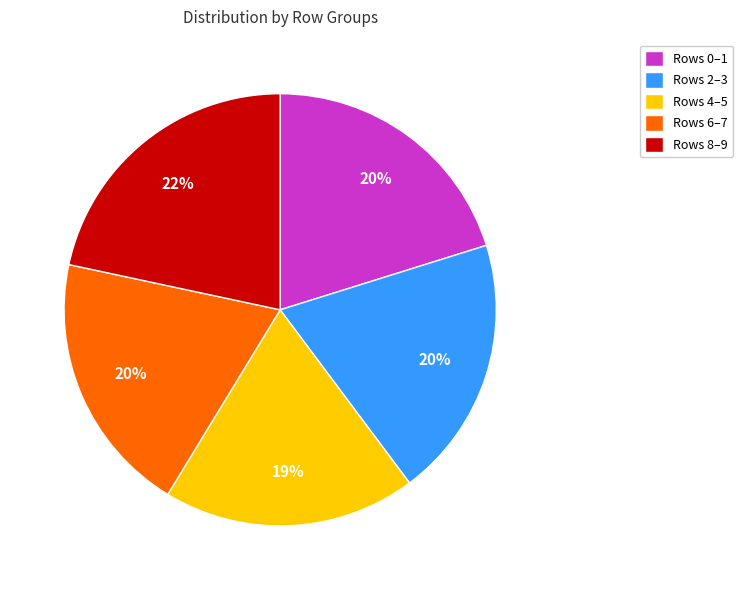

The Rows 4–5 slice represents 7% of the pie. True or false?

False